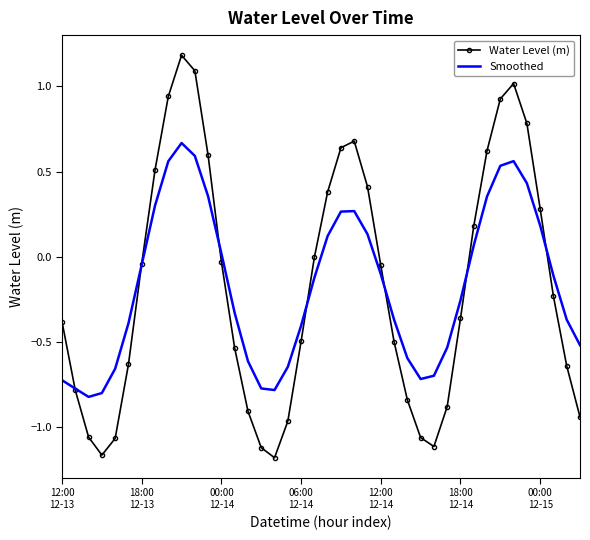

What is the maximum value for Water Level (m)?

1.2